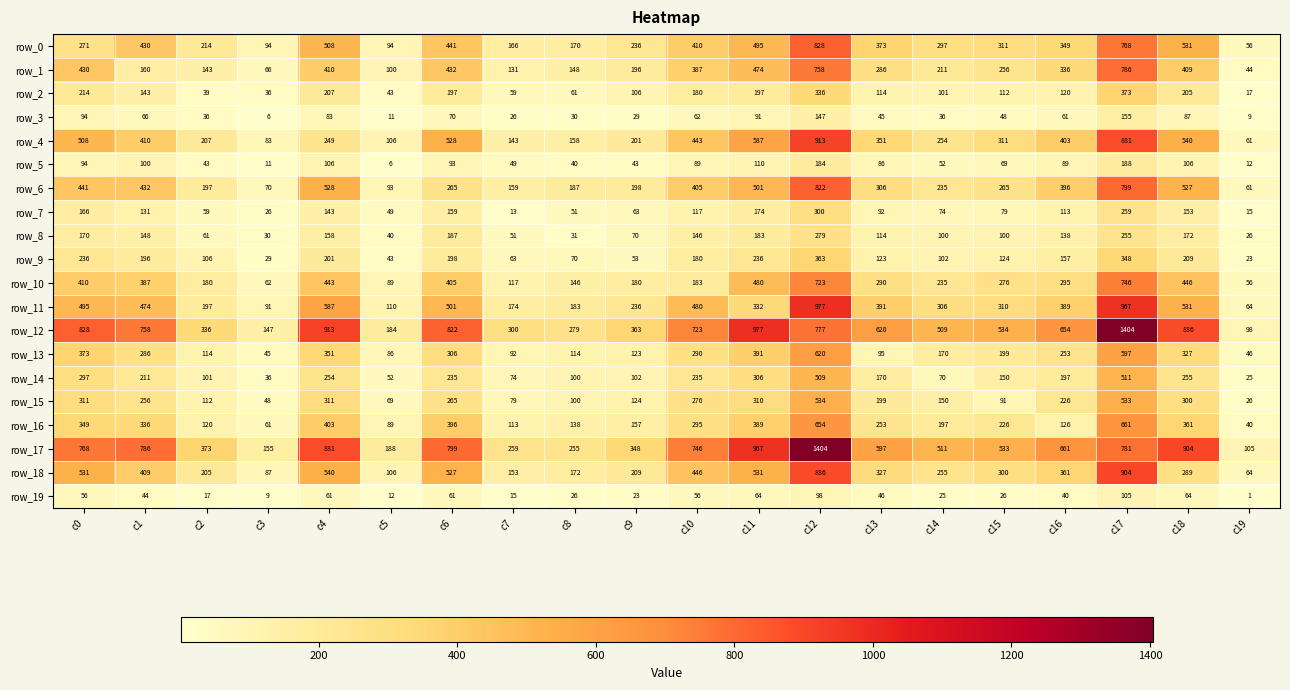

Reading left to right, extract all data points from this chart.

row_0: 271	430	214	94	508	94	441	166	170	236	410	495	828	373	297	311	349	768	531	56
row_1: 430	160	143	66	410	100	432	131	148	196	387	474	758	286	211	256	336	786	409	44
row_2: 214	143	39	36	207	43	197	59	61	106	180	197	336	114	101	112	120	373	205	17
row_3: 94	66	36	6	83	11	70	26	30	29	62	91	147	45	36	48	61	155	87	9
row_4: 508	410	207	83	249	106	528	143	158	201	443	587	913	351	254	311	403	881	540	61
row_5: 94	100	43	11	106	6	93	49	40	43	89	110	184	86	52	69	89	188	106	12
row_6: 441	432	197	70	528	93	265	159	187	198	405	501	822	306	235	265	396	799	527	61
row_7: 166	131	59	26	143	49	159	13	51	63	117	174	300	92	74	79	113	259	153	15
row_8: 170	148	61	30	158	40	187	51	31	70	146	183	279	114	100	100	138	255	172	26
row_9: 236	196	106	29	201	43	198	63	70	53	180	236	363	123	102	124	157	348	209	23
row_10: 410	387	180	62	443	89	405	117	146	180	183	480	723	290	235	276	295	746	446	56
row_11: 495	474	197	91	587	110	501	174	183	236	480	332	977	391	306	310	389	967	531	64
row_12: 828	758	336	147	913	184	822	300	279	363	723	977	777	620	509	534	654	1404	886	98
row_13: 373	286	114	45	351	86	306	92	114	123	290	391	620	95	170	199	253	597	327	46
row_14: 297	211	101	36	254	52	235	74	100	102	235	306	509	170	70	150	197	511	255	25
row_15: 311	256	112	48	311	69	265	79	100	124	276	310	534	199	150	91	226	533	300	26
row_16: 349	336	120	61	403	89	396	113	138	157	295	389	654	253	197	226	126	661	361	40
row_17: 768	786	373	155	881	188	799	259	255	348	746	967	1404	597	511	533	661	781	904	105
row_18: 531	409	205	87	540	106	527	153	172	209	446	531	886	327	255	300	361	904	289	64
row_19: 56	44	17	9	61	12	61	15	26	23	56	64	98	46	25	26	40	105	64	1